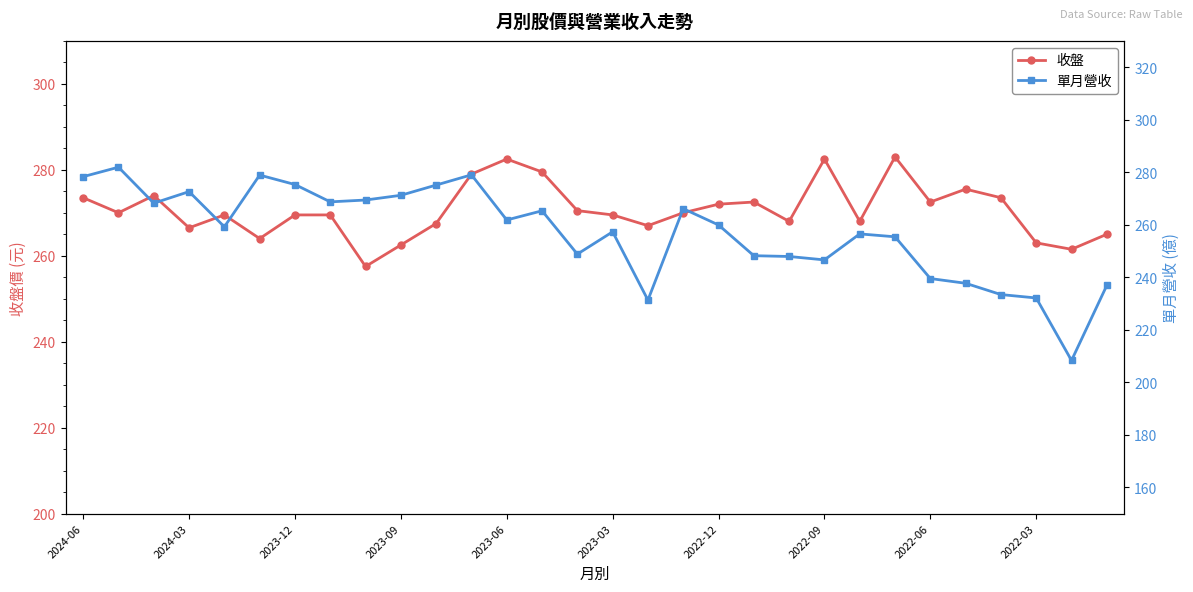

In 單月營收, how many points are higher than both neighbors (excluding endpoints)?

8